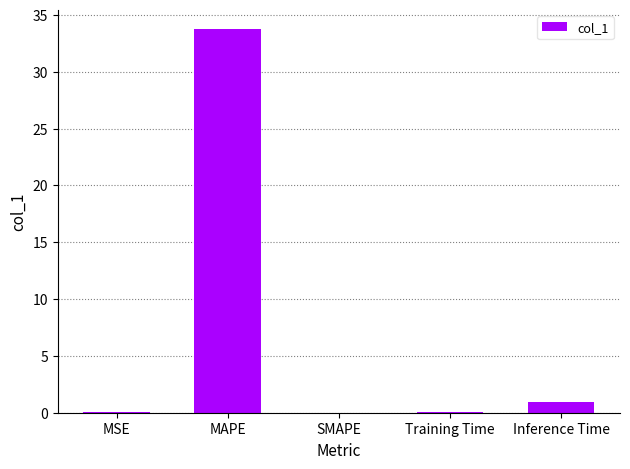

What is the change in value from MSE to Training Time?

+0.1